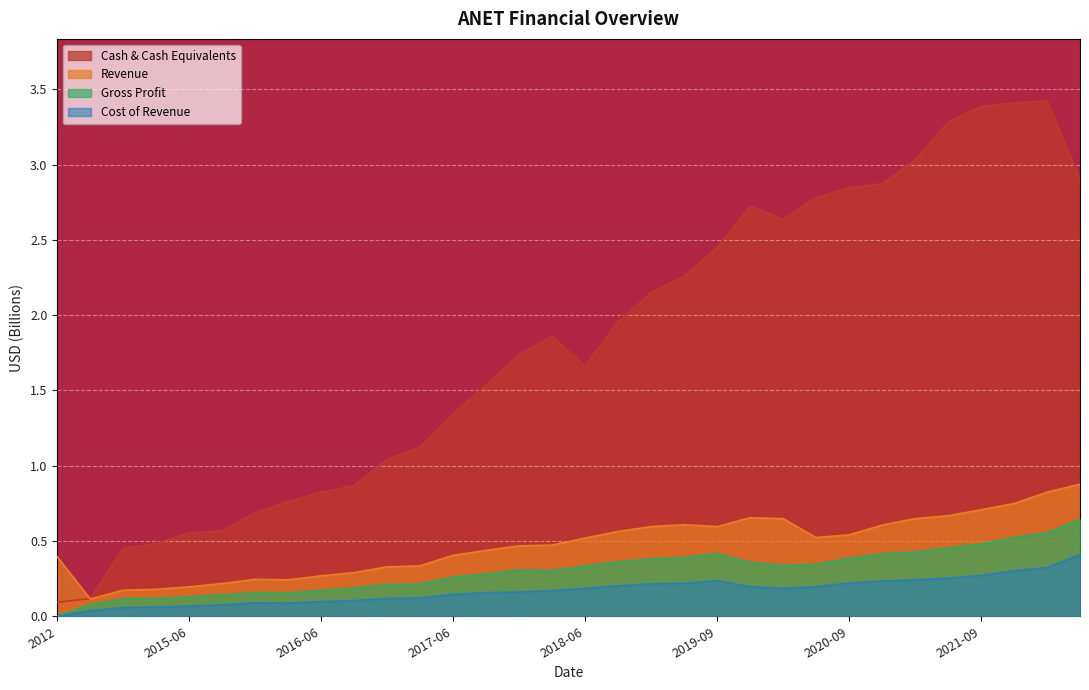

True or false: Cash & Cash Equivalents and Revenue intersect in this chart.

True